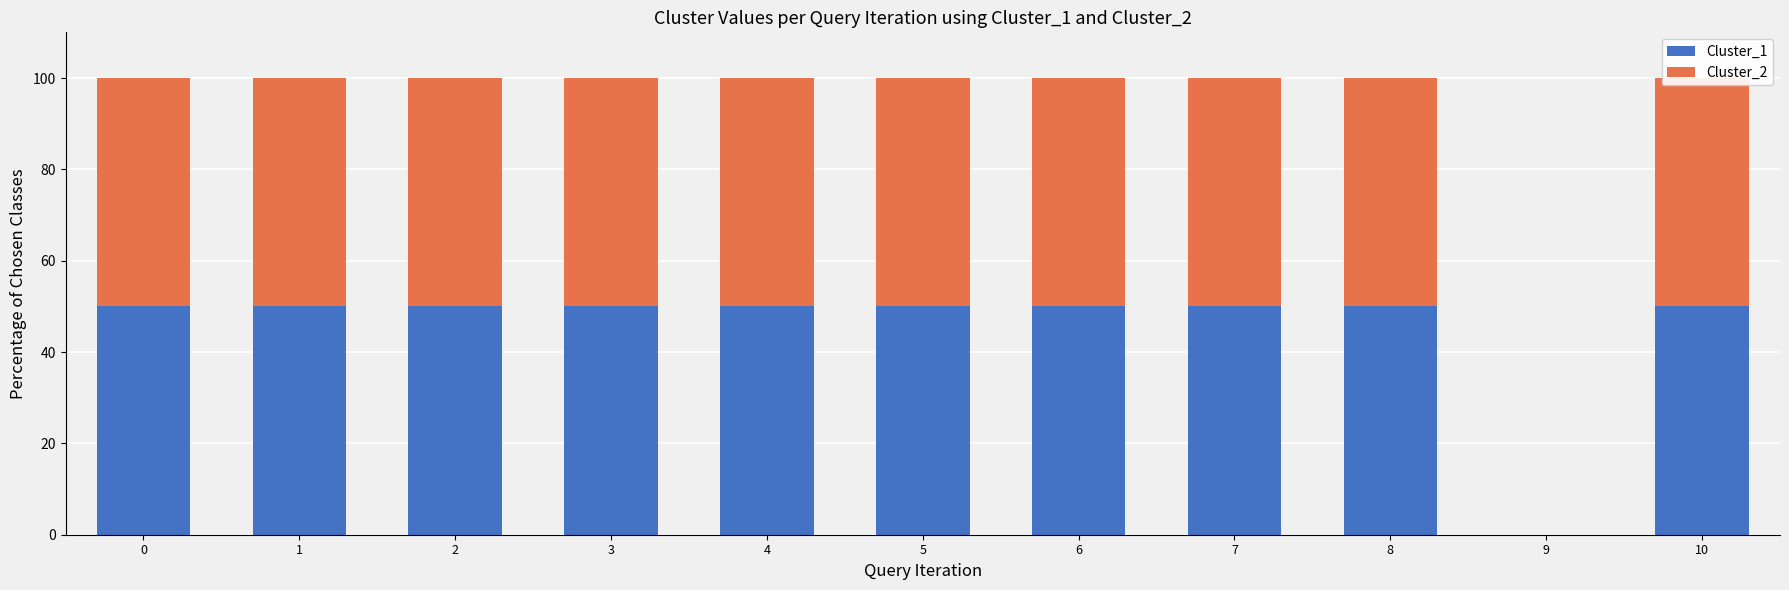

Reading left to right, transcribe all the data shown in this chart.

Cluster_1: 50	50	50	50	50	50	50	50	50	0	50
Cluster_2: 50	50	50	50	50	50	50	50	50	0	50